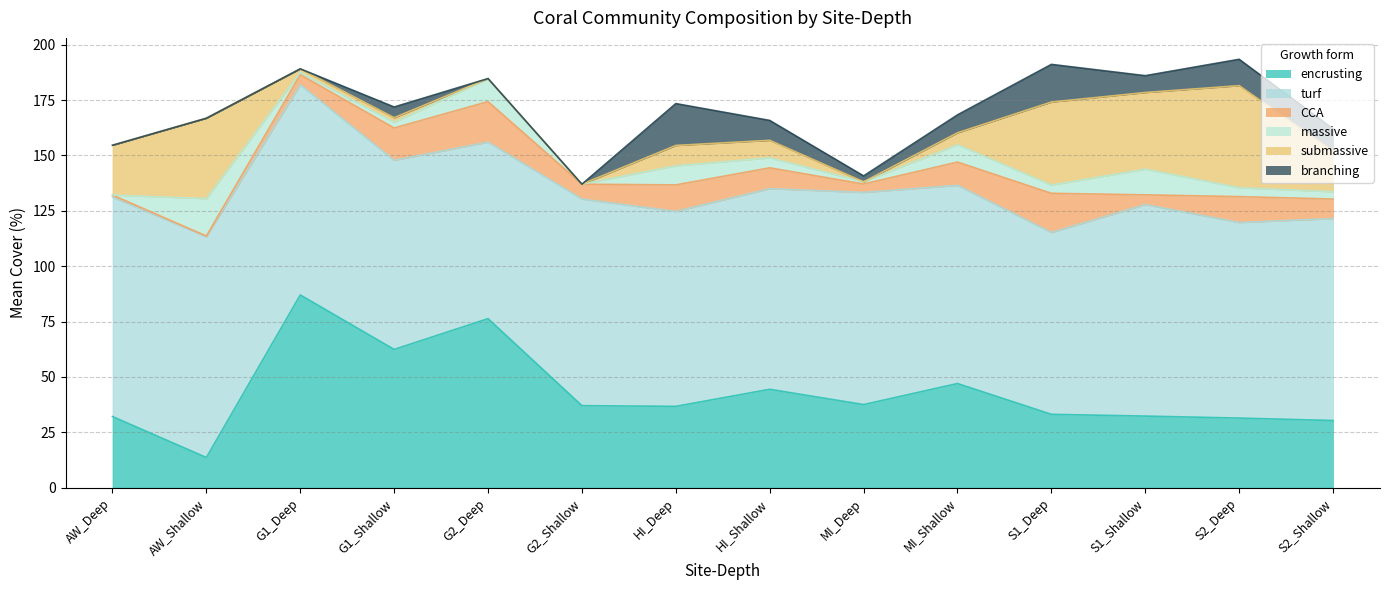

Count the number of data series in this chart.

6